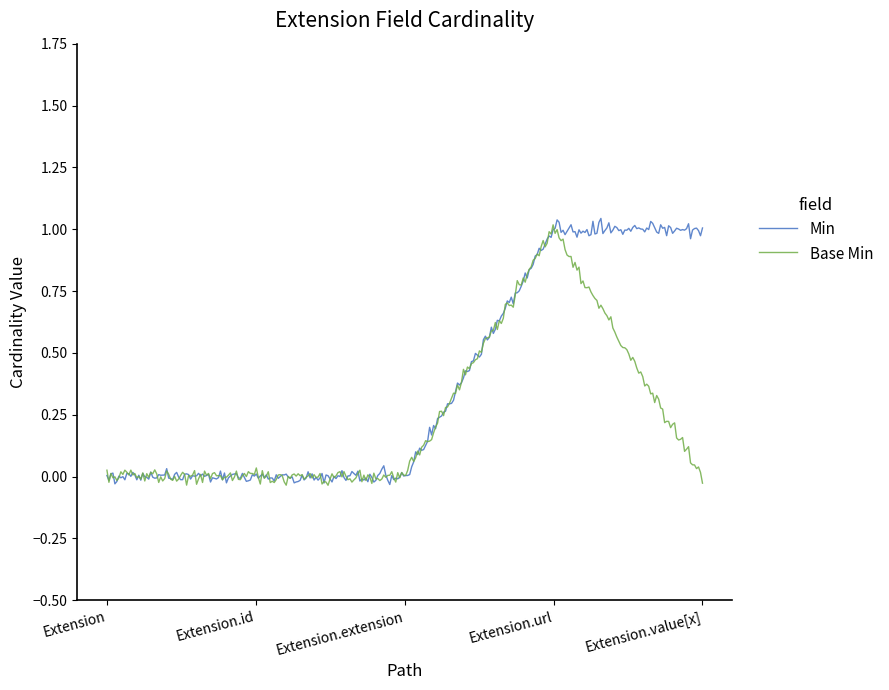

Which series has the largest total across all categories?

Min